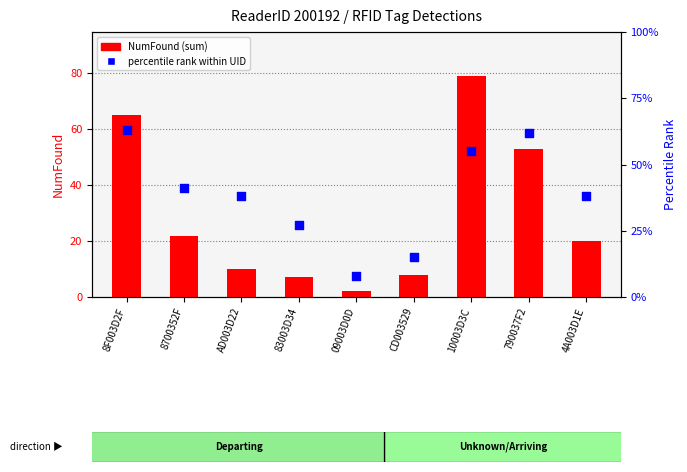

What is the total value across all series at 8700352F?

63